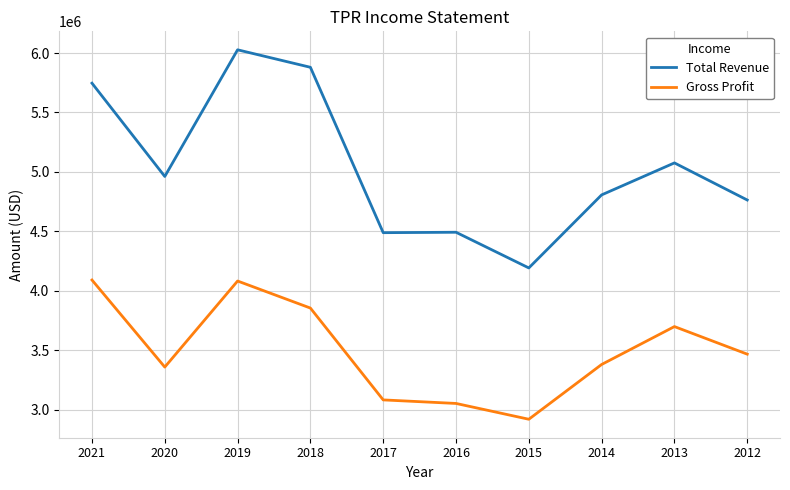

At which category does Total Revenue reach its first local valley?

2020